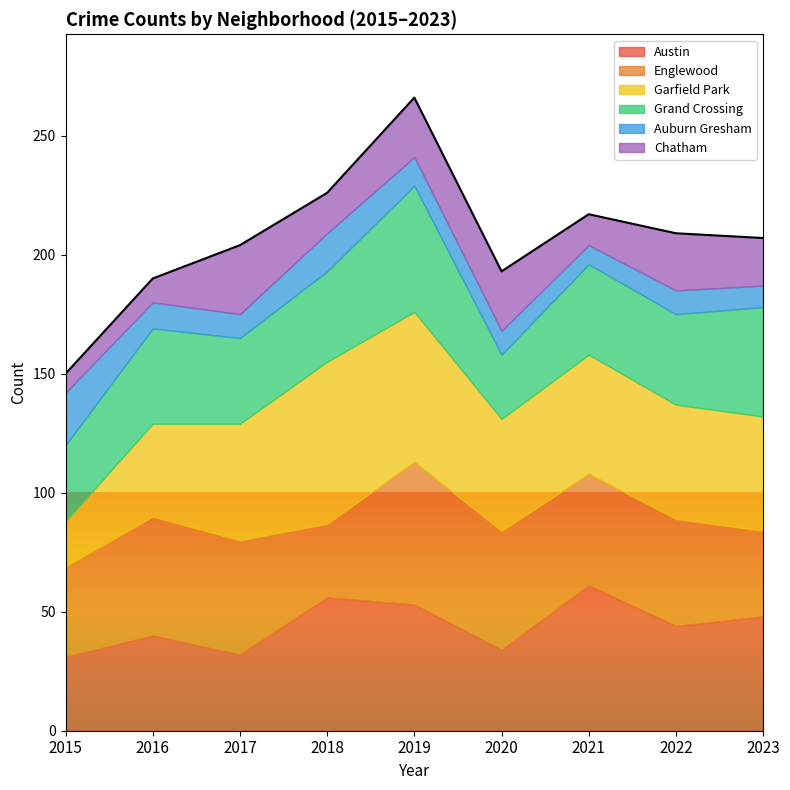

Reading right to left, transcribe all the data shown in this chart.

Austin: 48	44	61	34	53	56	32	40	31
Englewood: 36	45	47	50	60	31	48	50	38
Garfield Park: 48	48	50	47	63	68	49	39	19
Grand Crossing: 46	38	38	27	53	38	36	40	32
Auburn Gresham: 9	10	8	10	12	16	10	11	22
Chatham: 20	24	13	25	25	17	29	10	8